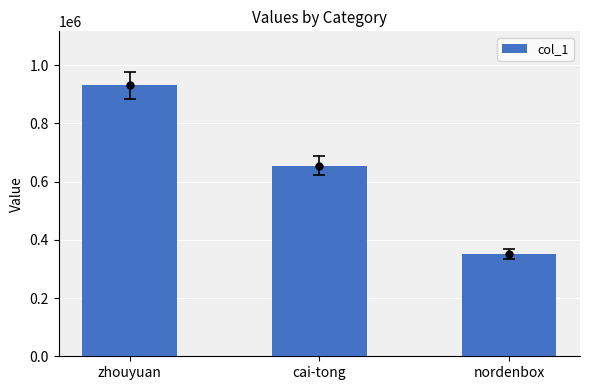

What is the difference between the values at cai-tong and zhouyuan?

275491